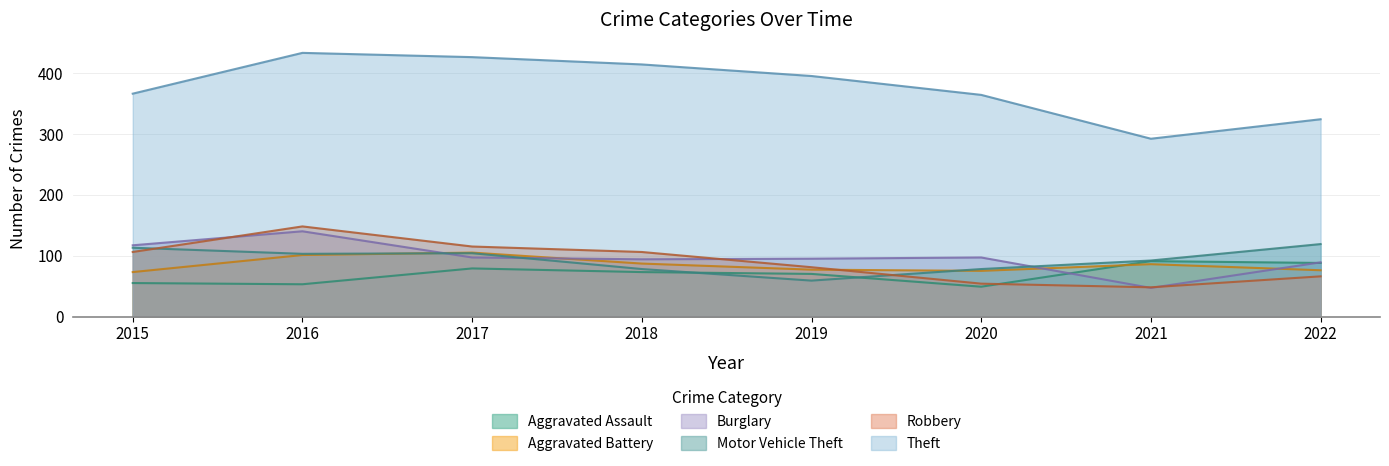

What is the sum of the Aggravated Assault values at 2021 and 2017?

170